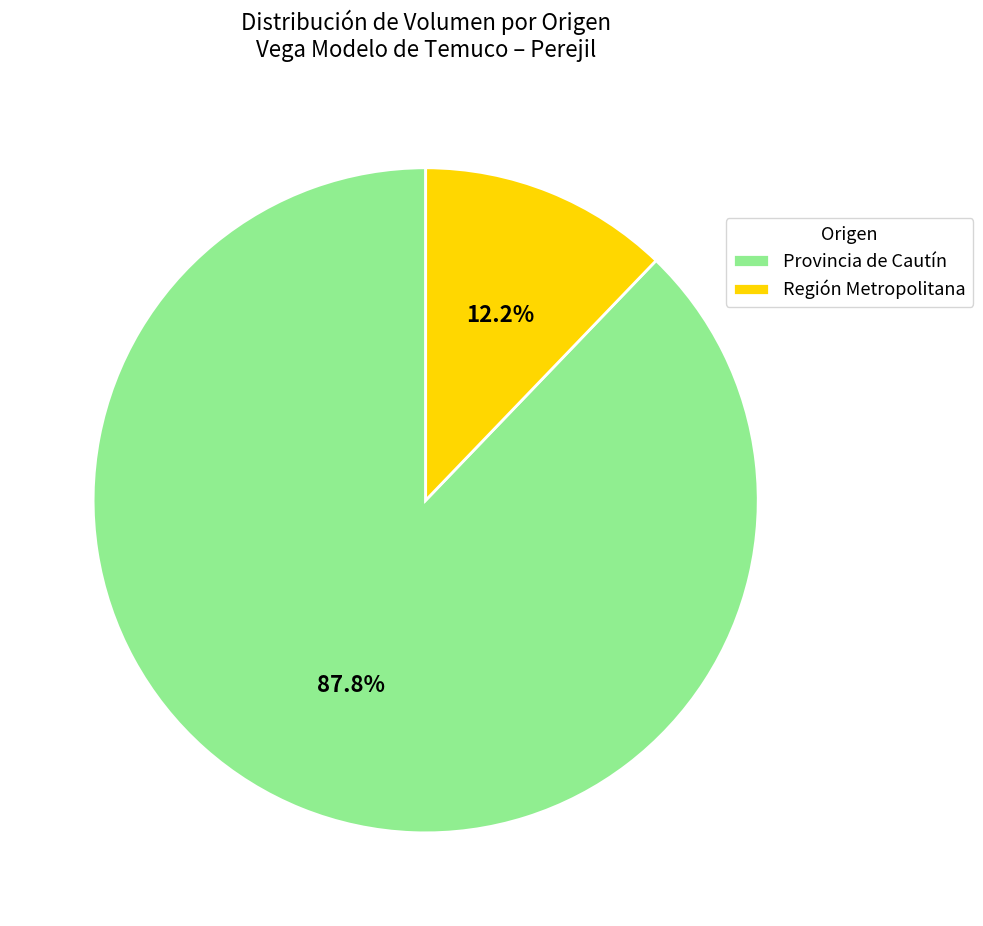

Rank the categories by value from highest to lowest.

Provincia de Cautín, Región Metropolitana